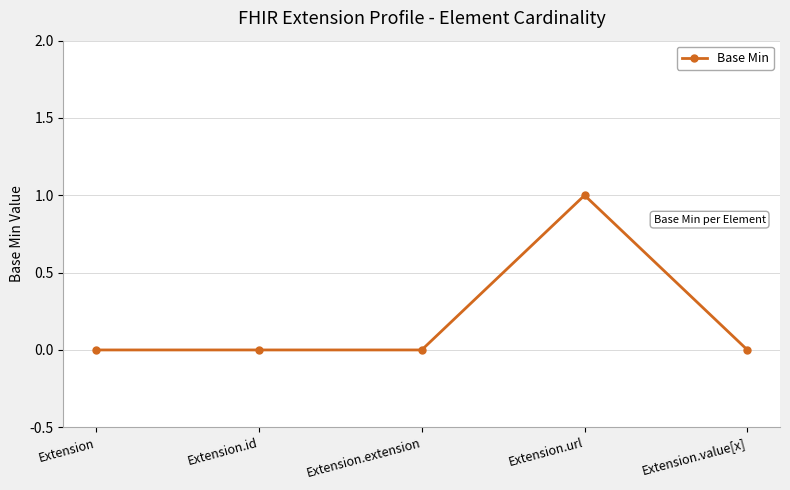

Which label corresponds to the largest value in the chart?

Extension.url